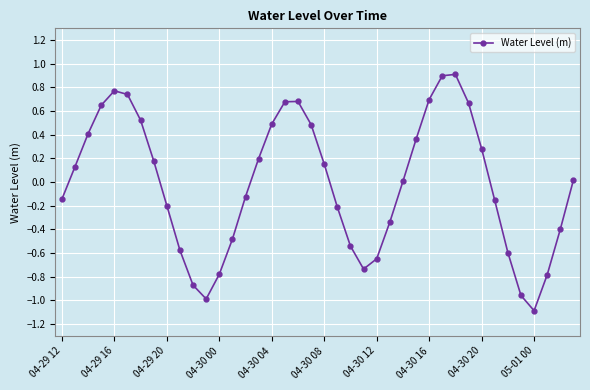

How many lines are shown in the chart?

1